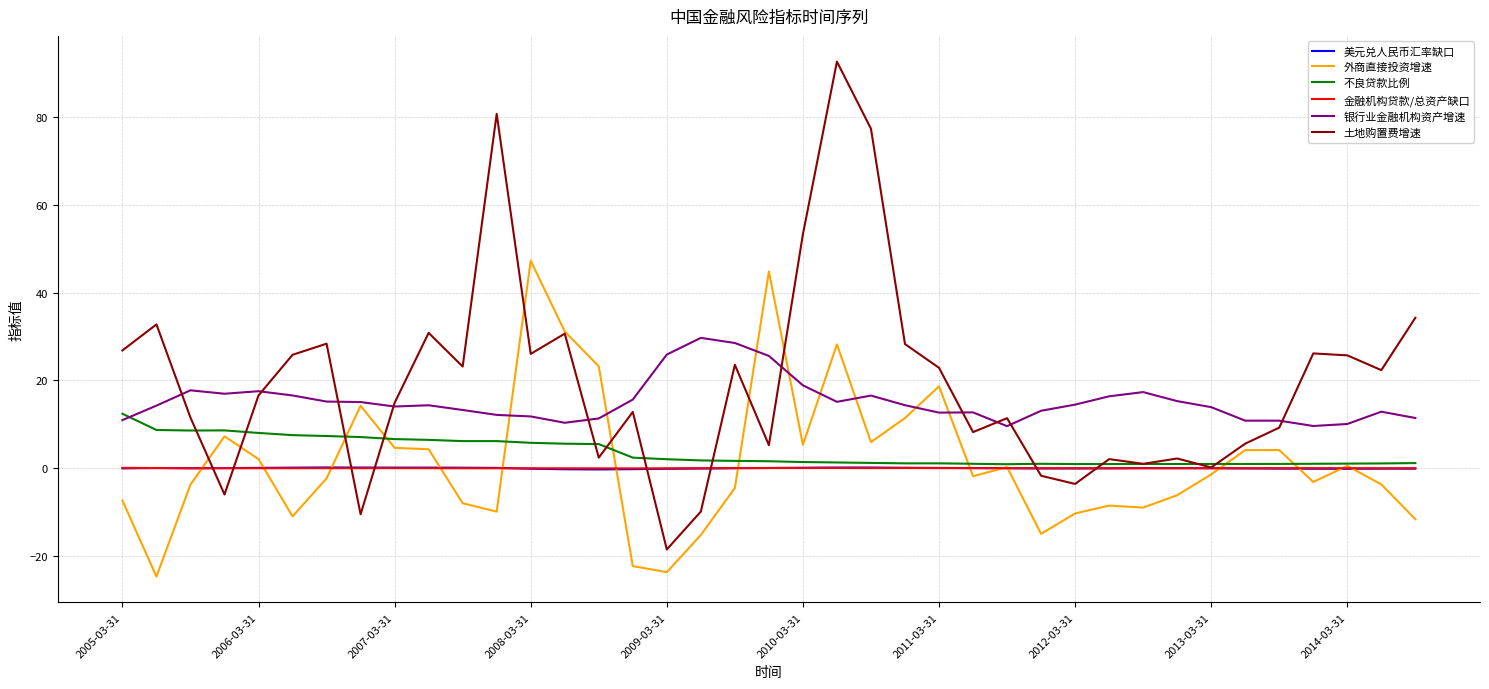

What is the maximum value for 不良贷款比例?

12.4